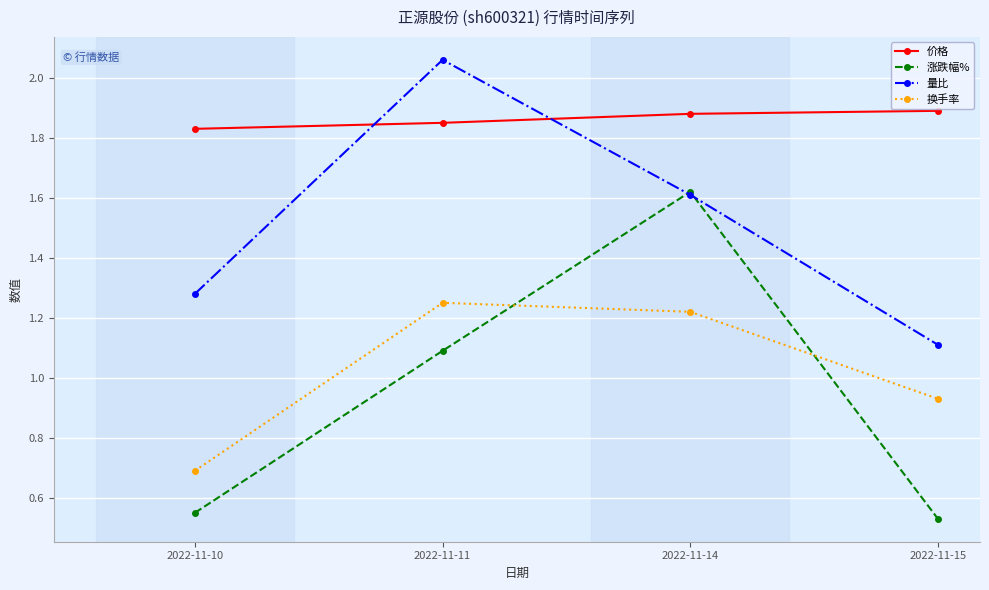

True or false: 量比 has a value of 1.5 at 2022-11-15.

False